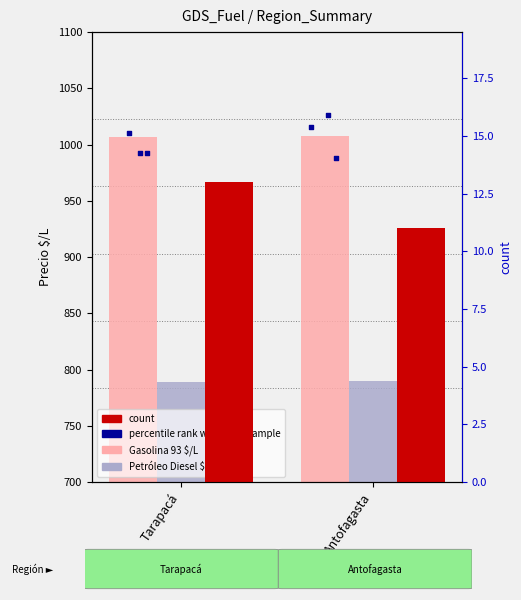

Is the value of Petróleo Diesel $/L at Tarapacá greater than the value of Gasolina 93 $/L at Tarapacá?

No